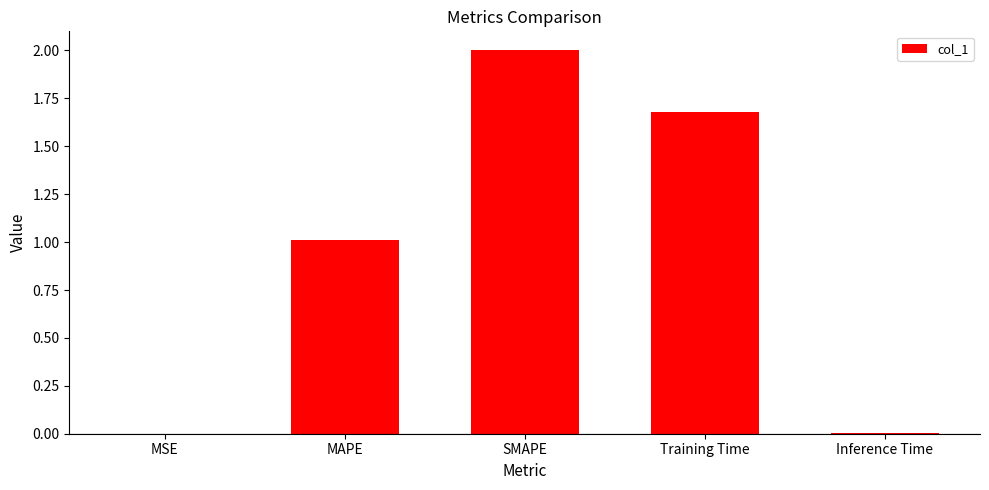

What is the greatest value displayed?

2.0